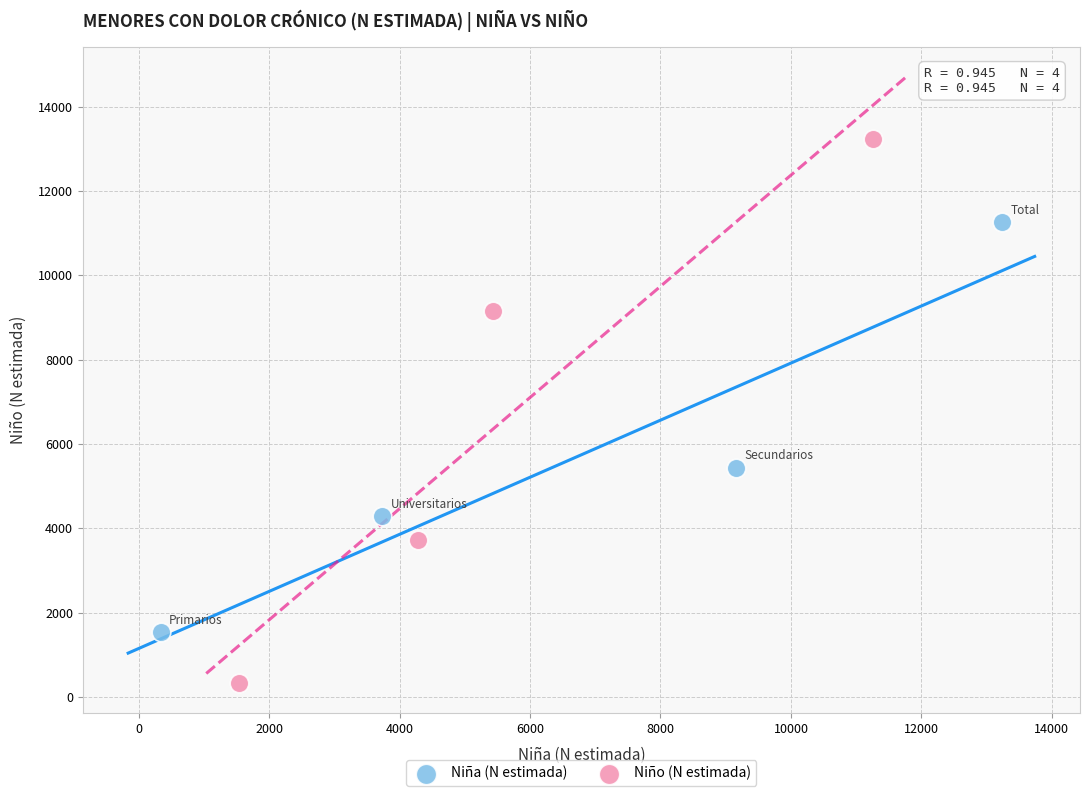

Which series reaches the maximum Y coordinate?

Niño (N estimada)